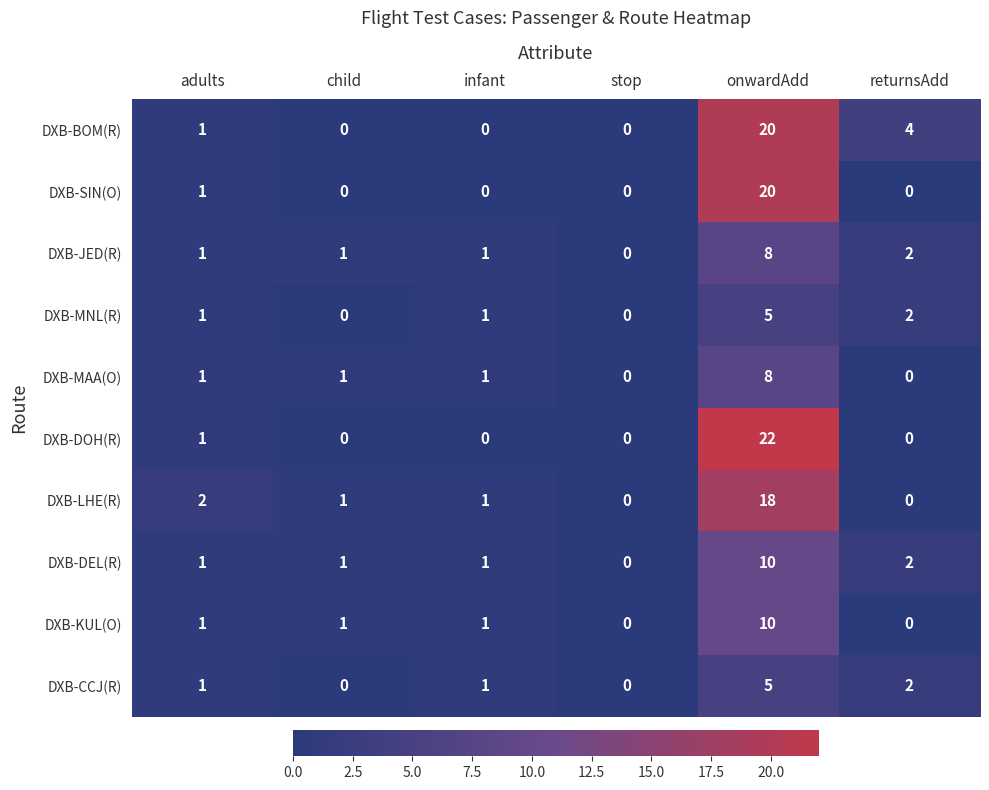

The value of DXB-JED(R) at stop is 3. True or false?

False